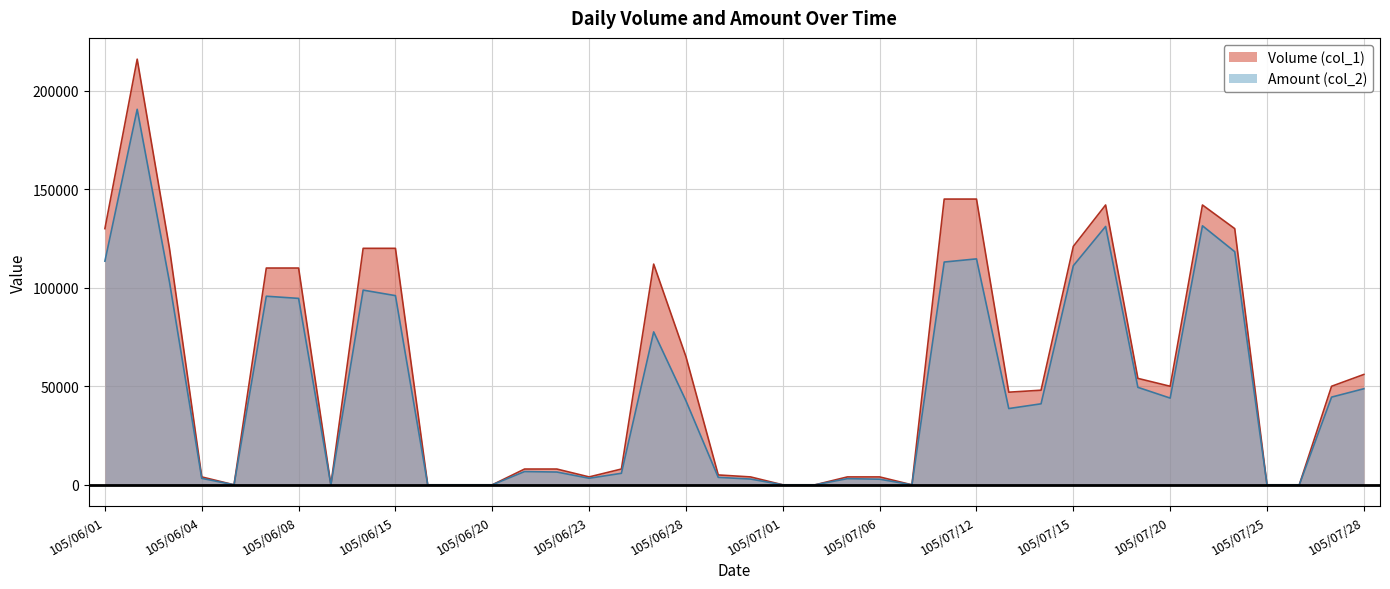

What are all the series names shown in the legend?

Volume (col_1), Amount (col_2)